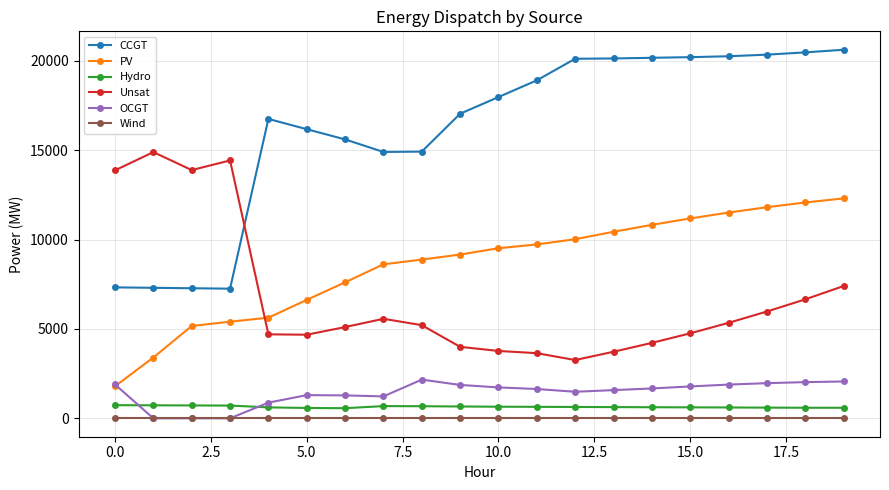

Does the chart have visible grid lines?

Yes